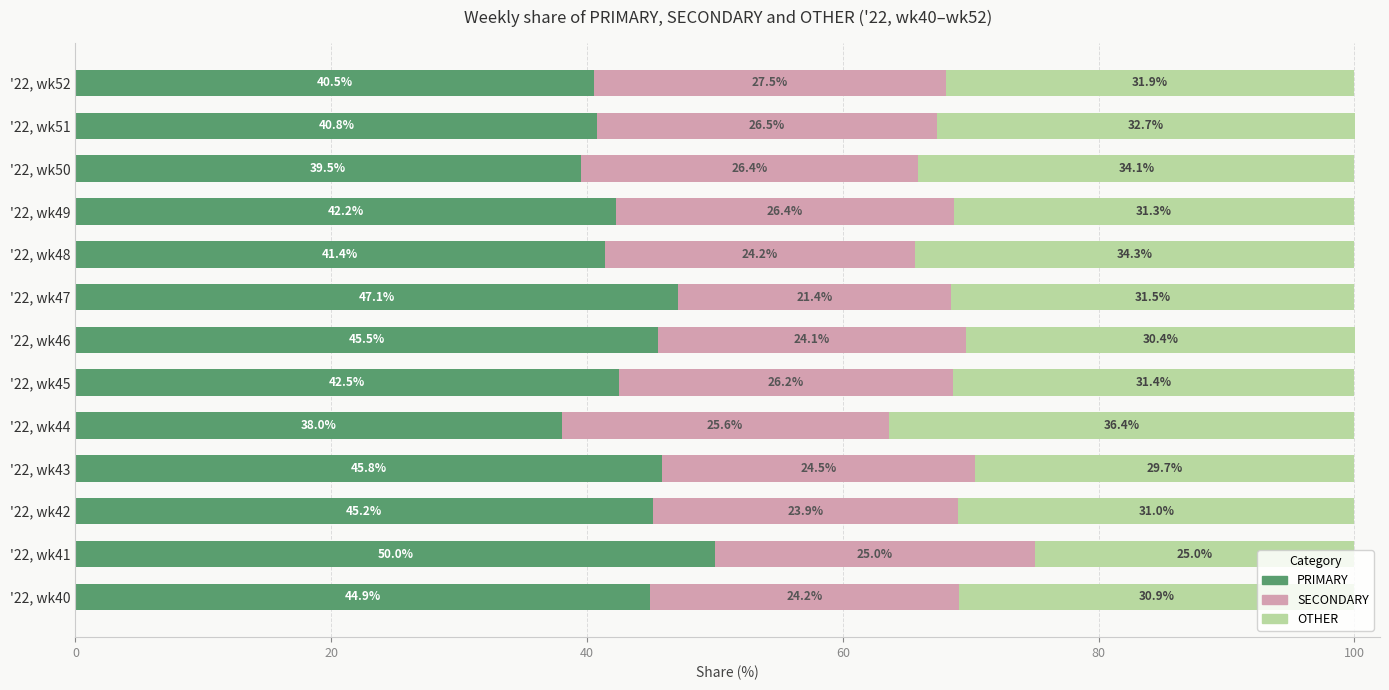

What is the difference between the PRIMARY values at '22, wk49 and '22, wk43?

3.6